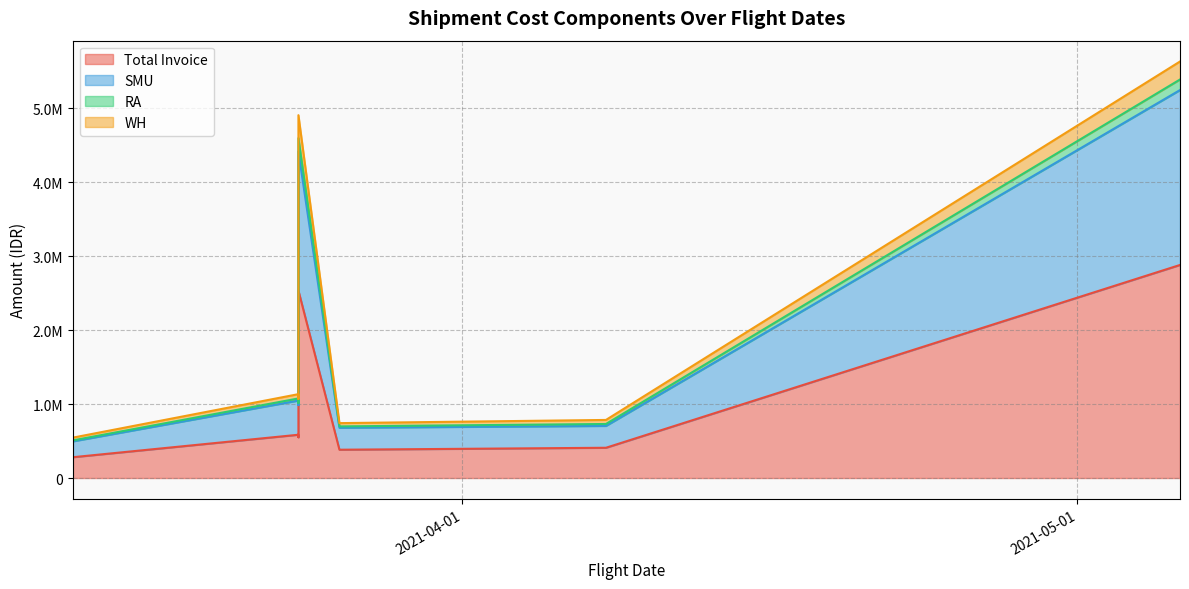

How many data points does each series have?

7